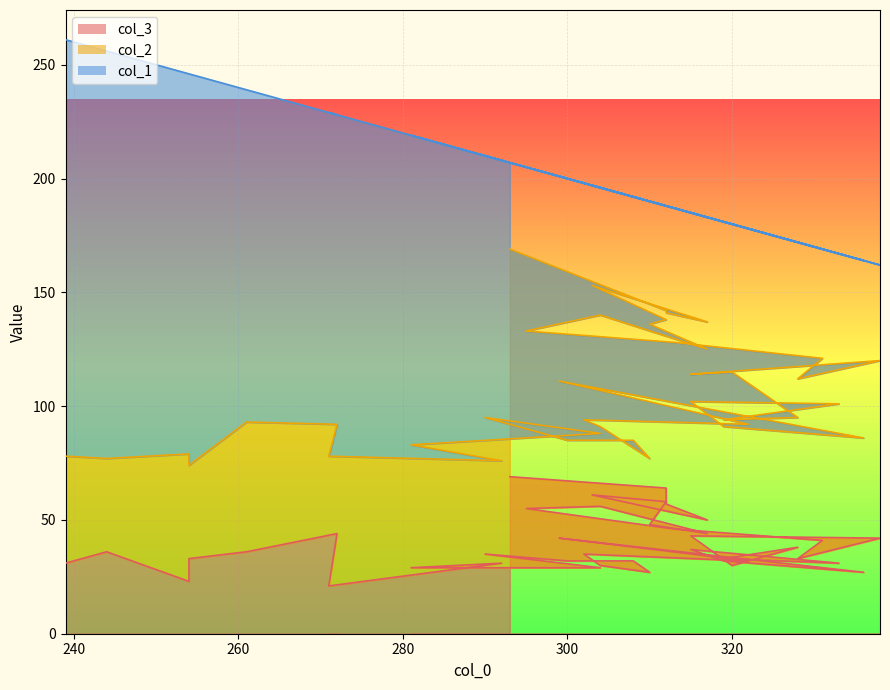

Reading right to left, transcribe all the data shown in this chart.

col_3: 69	64	57	50	61	58	48	44	56	55	46	41	33	42	43	30	38	33	31	37	32	27	42	32	35	30	27	32	32	35	29	29	31	21	44	36	33	23	36	31
col_1: 38	46	47	46	44	50	54	58	56	72	59	48	60	42	71	65	77	87	66	83	90	78	90	86	104	105	113	107	115	115	108	136	132	151	136	146	172	167	179	183
col_2: 100	78	84	87	92	80	88	81	84	78	82	80	79	78	71	85	57	61	70	65	59	59	69	60	59	61	50	53	53	60	59	54	45	57	48	57	41	56	41	47